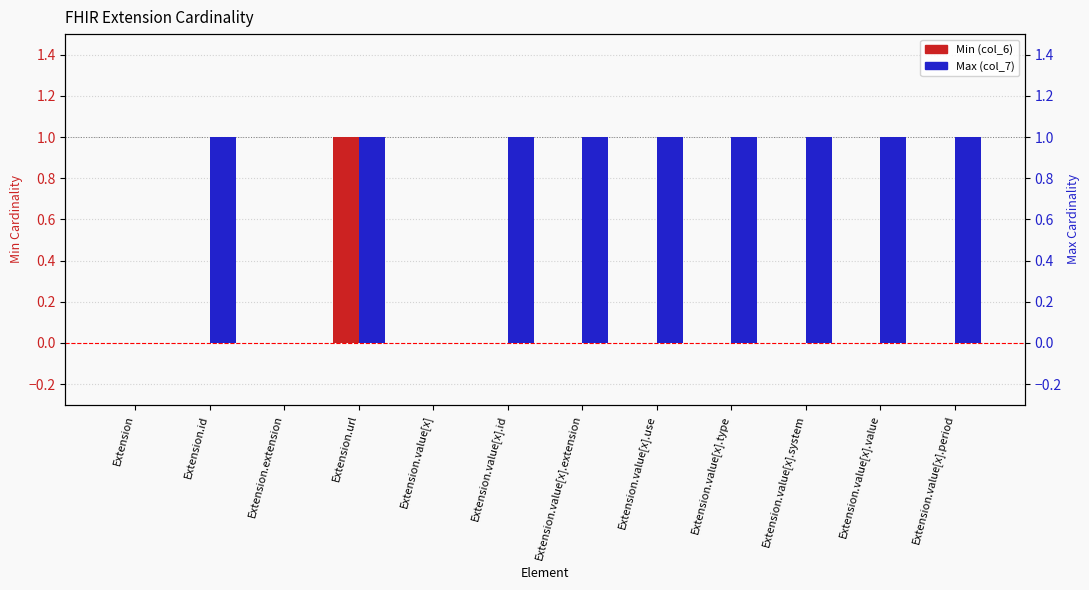

Is it true that Min (col_6) equals 0 at Extension.value[x]?

False